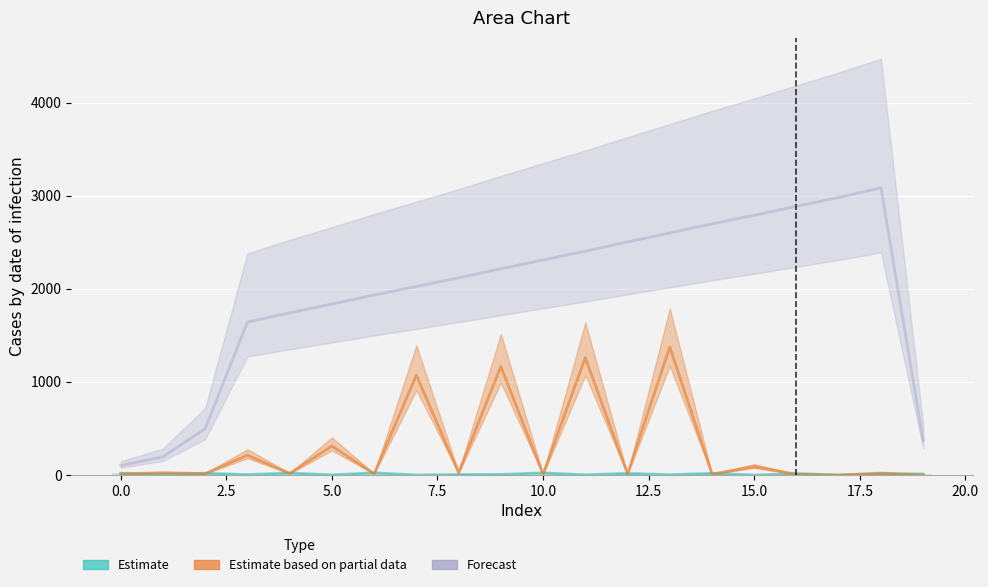

How many bars are there in each group?

3